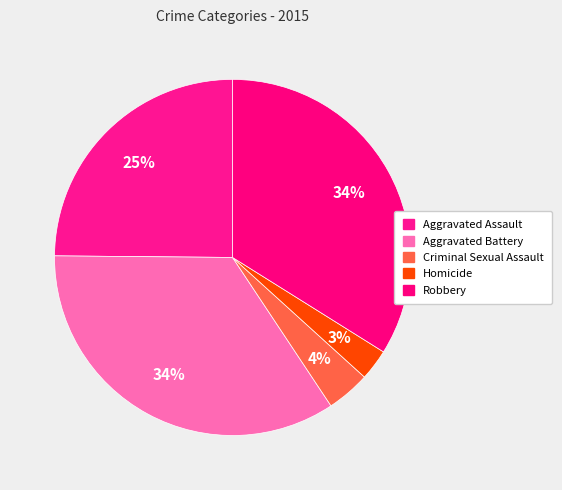

What portion of the pie excludes Robbery?

66.1%